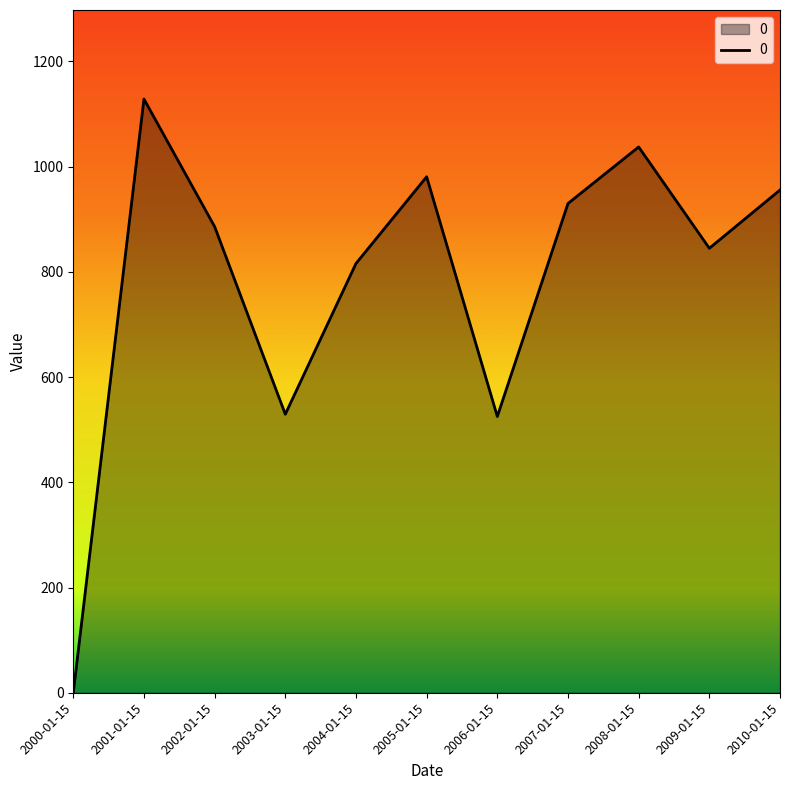

Which category has the lowest value across all series?

2000-01-15